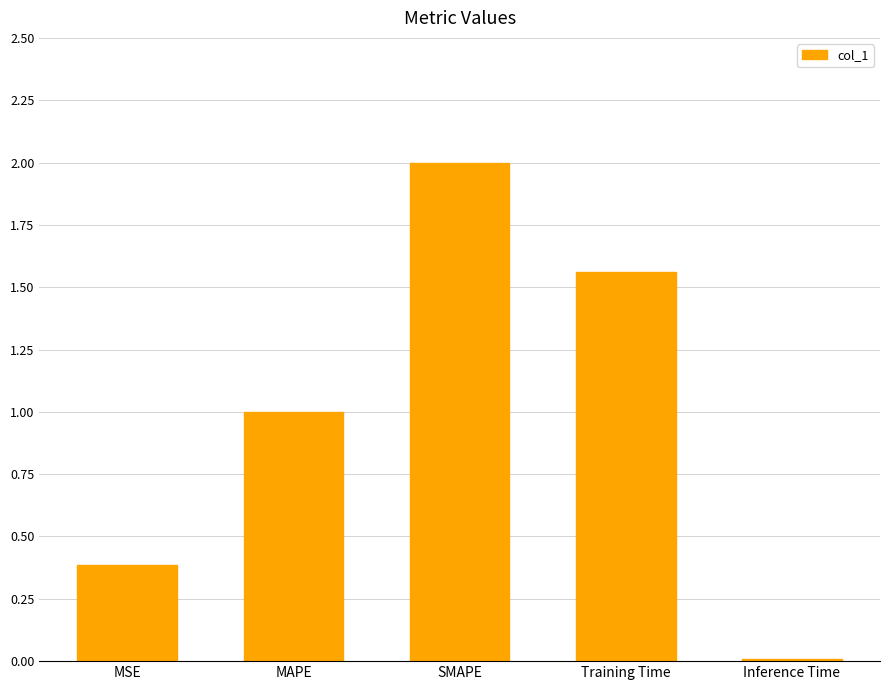

At which label is the value closest to 1?

MAPE